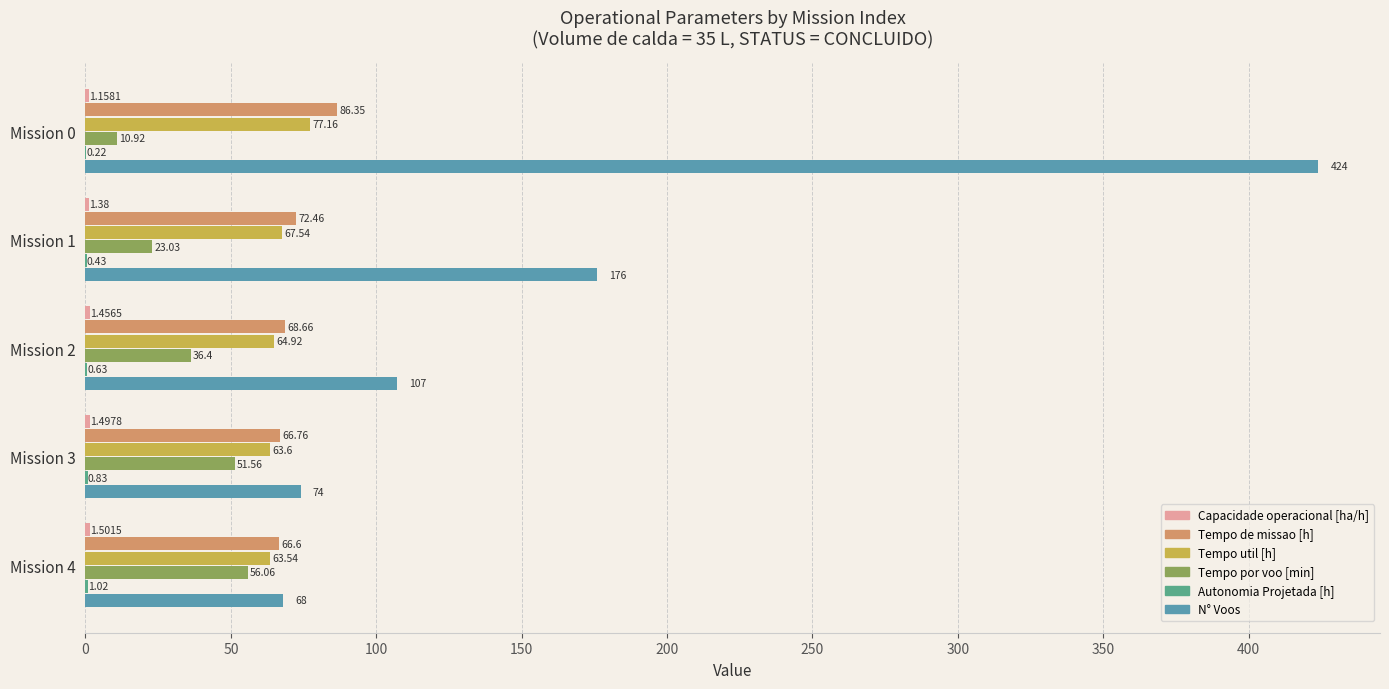

What is the sum of the Tempo por voo [min] values at Mission 0 and Mission 4?

67.0